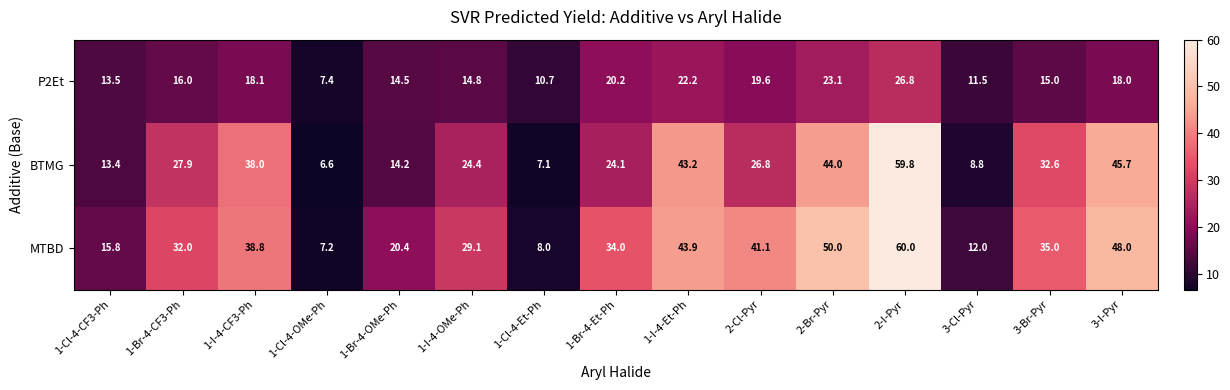

List the series in order of their peak value, lowest first.

P2Et, BTMG, MTBD